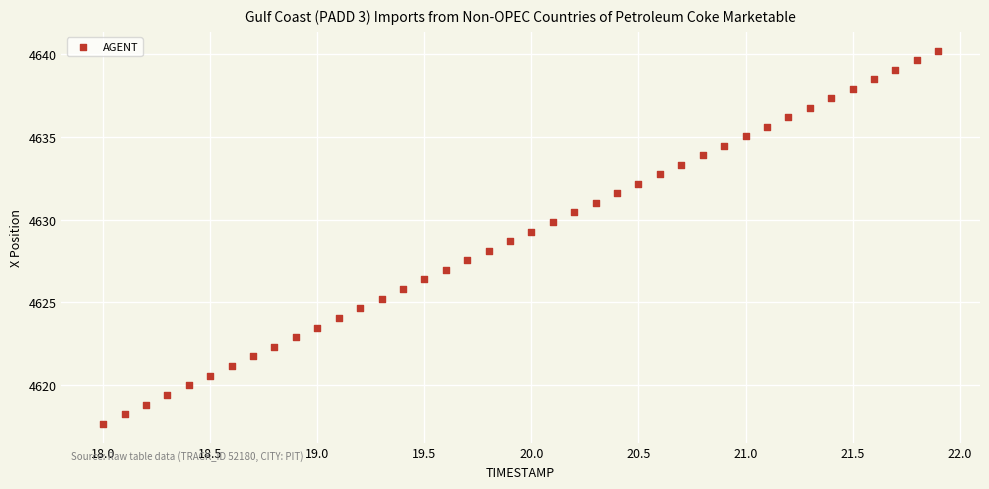

What is the range of Y values (max minus min)?

22.6